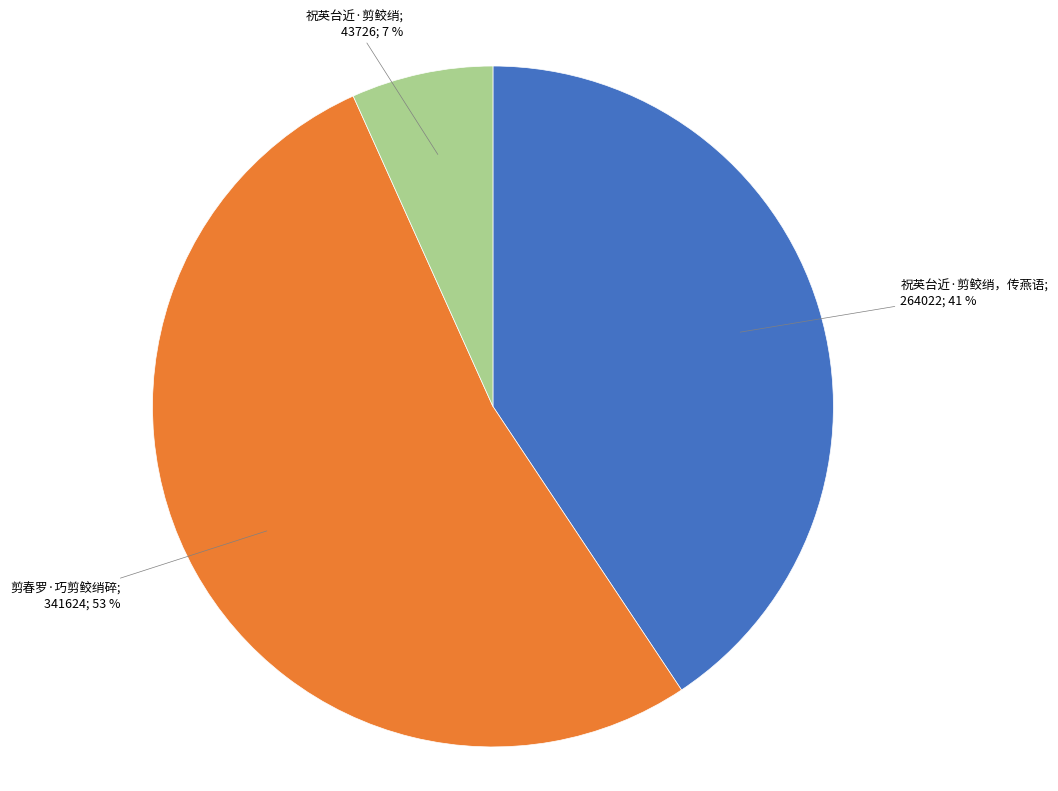

To the nearest percent, what is the average slice percentage?

33%